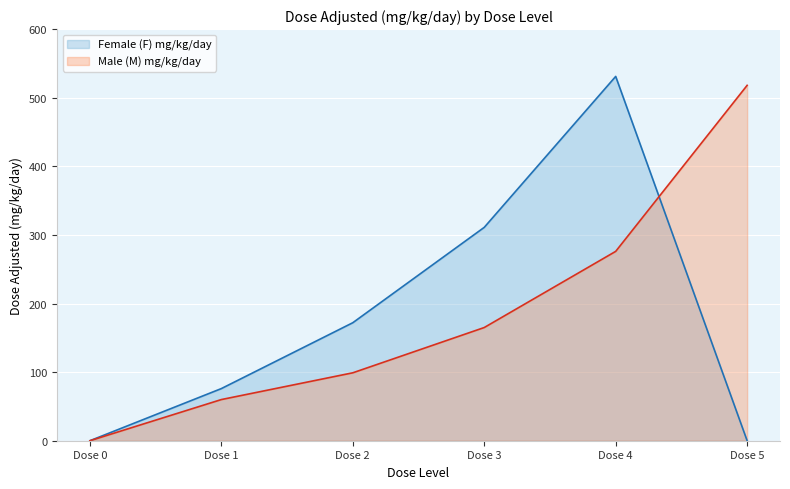

Rank the series at Dose 0 from lowest to highest value.

Female (F) mg/kg/day, Male (M) mg/kg/day